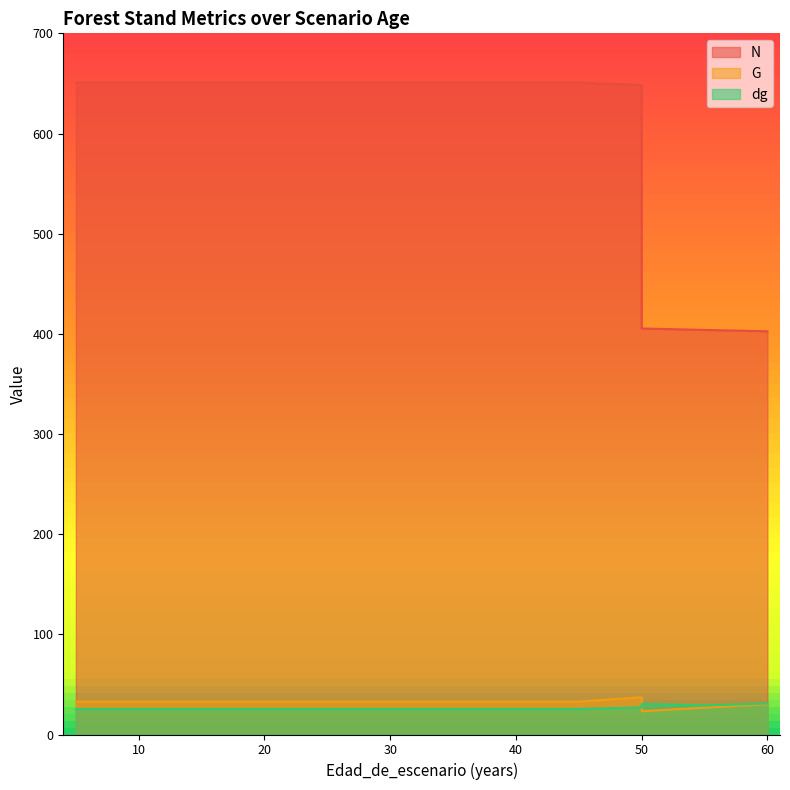

Rank the series at 5 from highest to lowest value.

N, G, dg